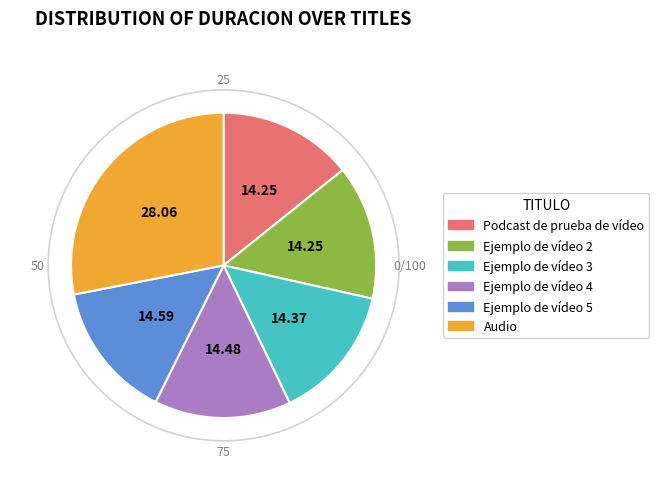

What is the largest slice in the pie chart?

Audio